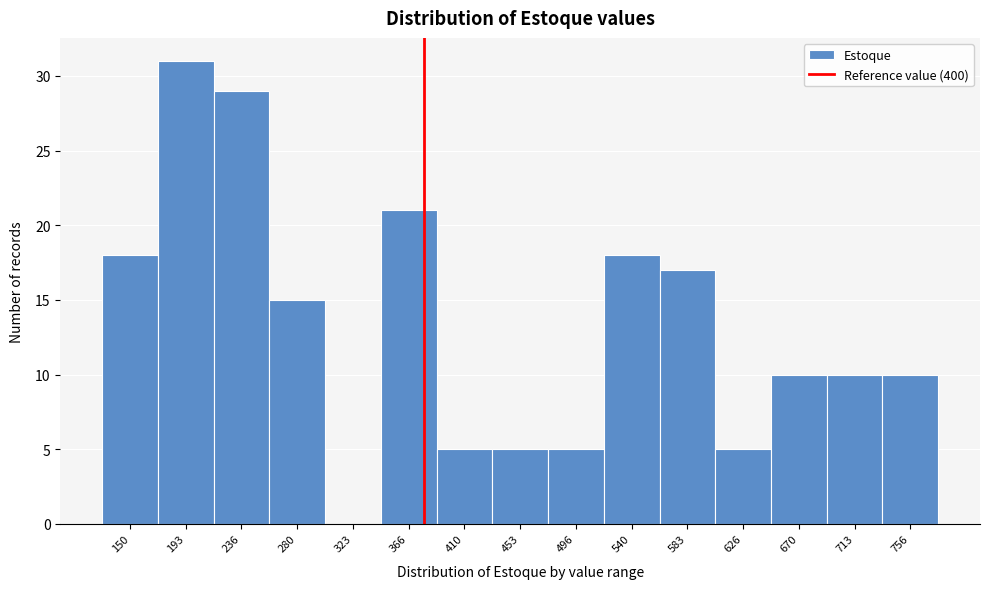

Reading left to right, transcribe all the data shown in this chart.

150=18	193=31	236=29	280=15	323=0	366=21	410=5	453=5	496=5	540=18	583=17	626=5	670=10	713=10	756=10